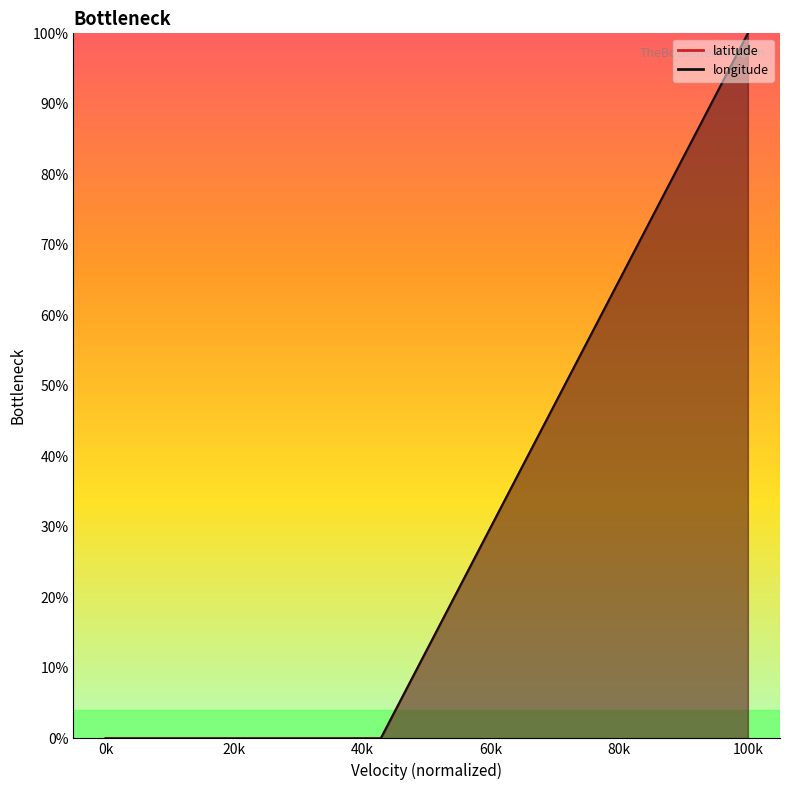

The latitude series shows -44 at 7. True or false?

False